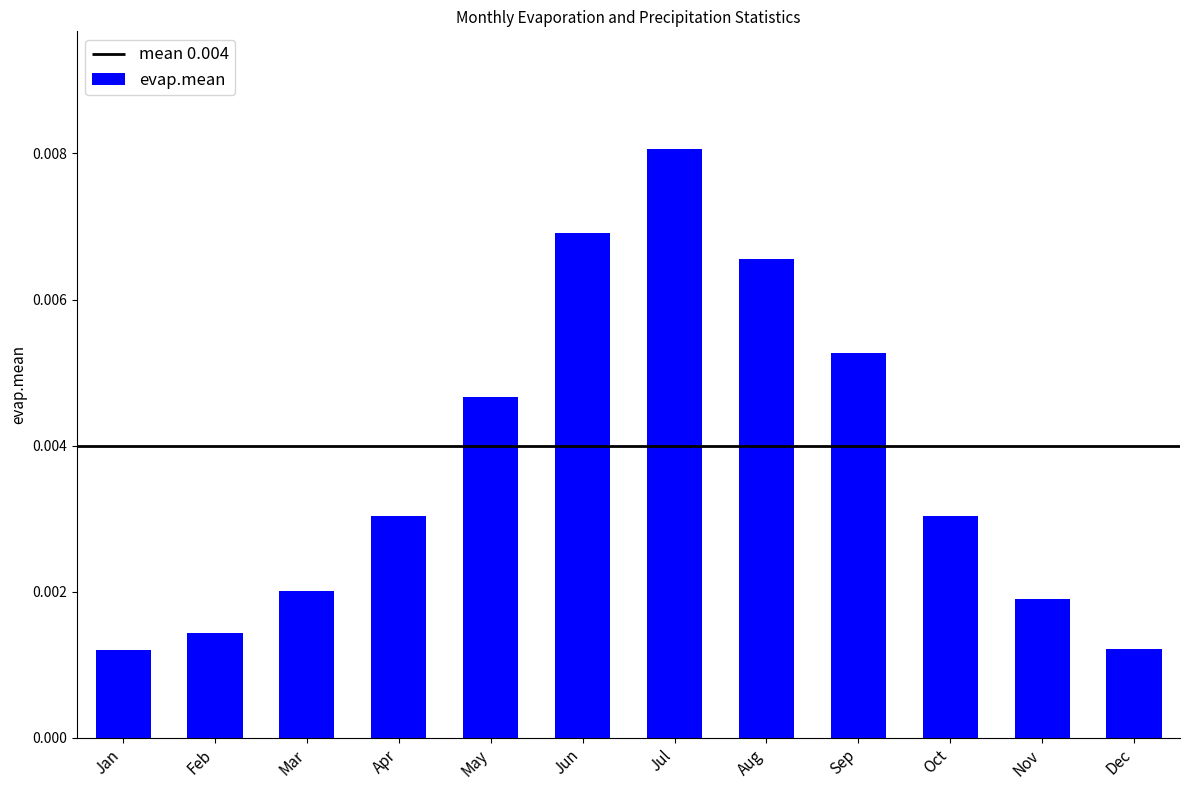

Rank the categories by value from highest to lowest.

Jul, Jun, Aug, Sep, May, Apr, Oct, Mar, Nov, Feb, Dec, Jan